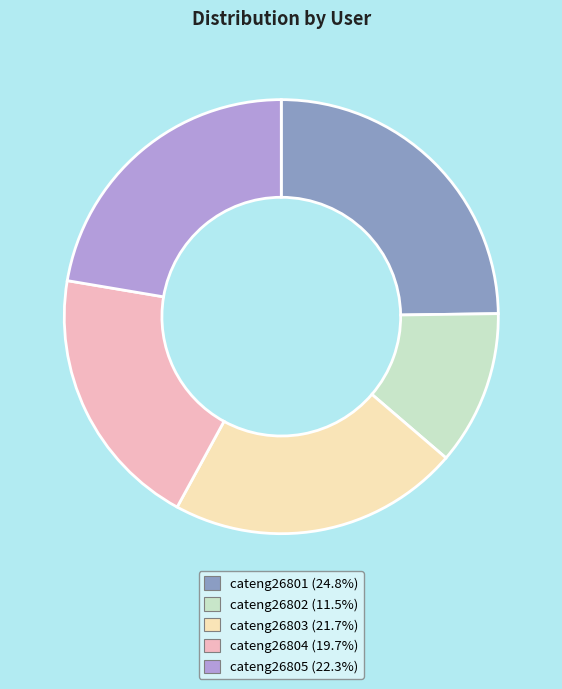

Is the sum of cateng26804 (19.7%) and cateng26802 (11.5%) greater than half?

No